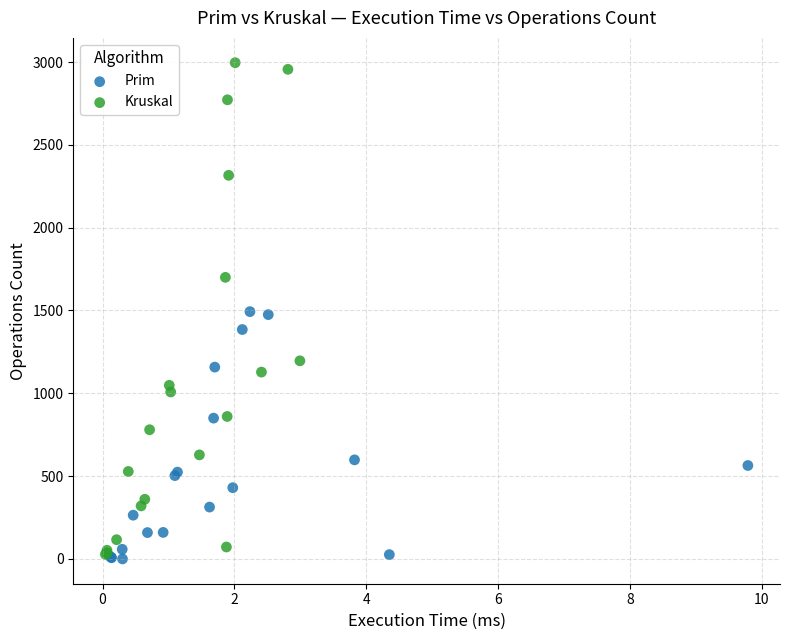

What are all the series names shown in the legend?

Prim, Kruskal